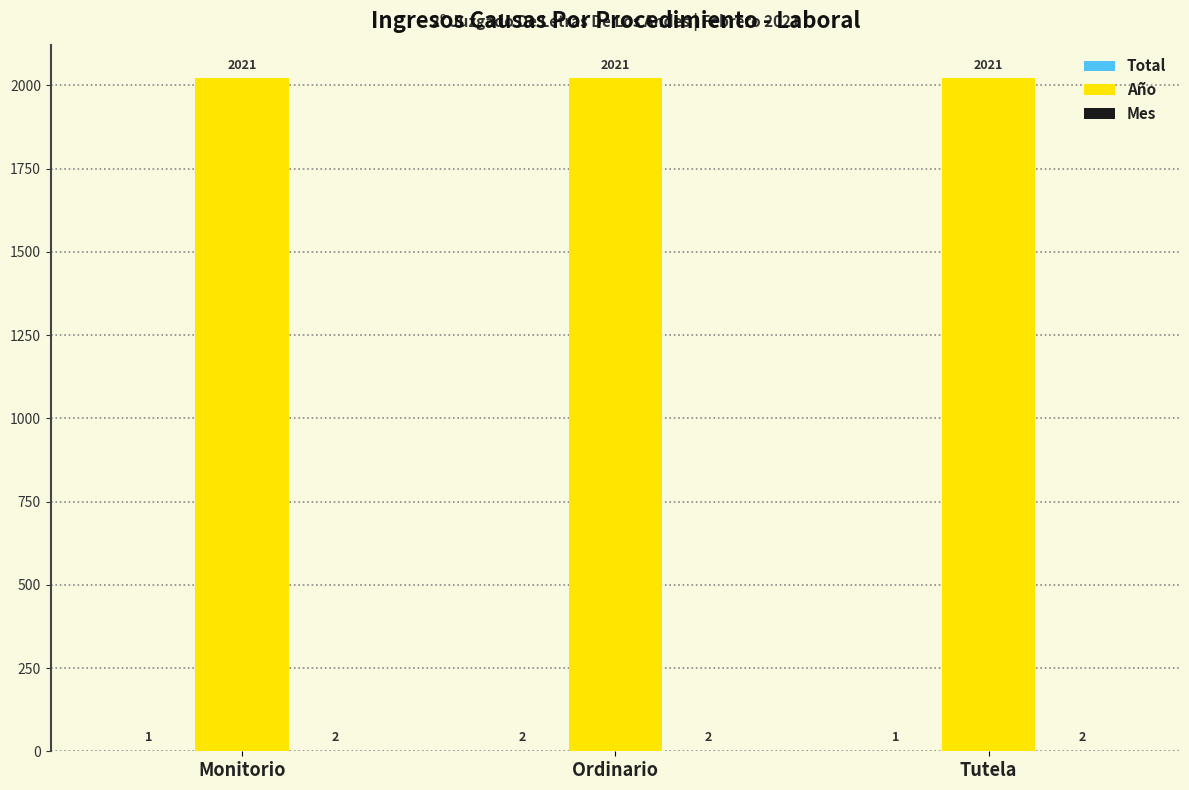

Which series has the largest total across all categories?

Año